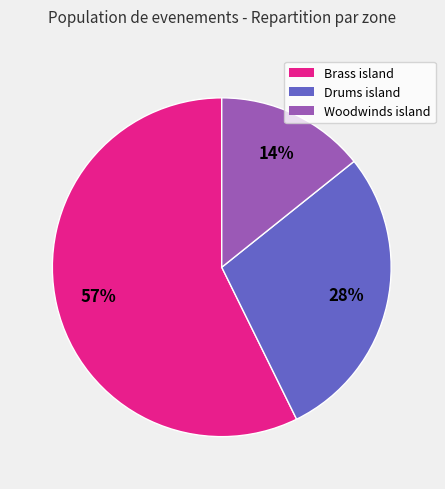

To the nearest percent, what is the average slice percentage?

33%